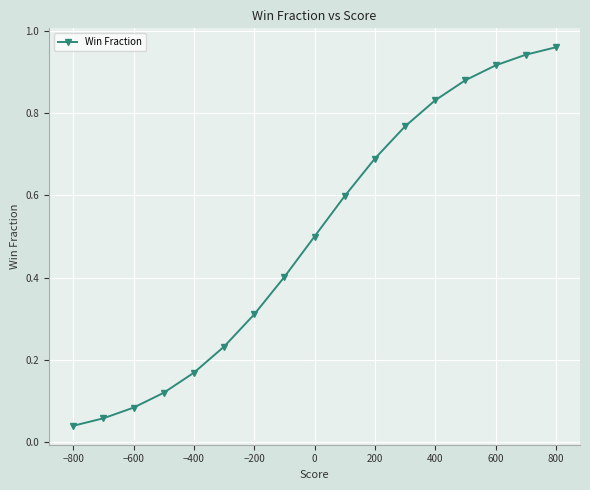

True or false: the data shows 0.5 at 0.

True